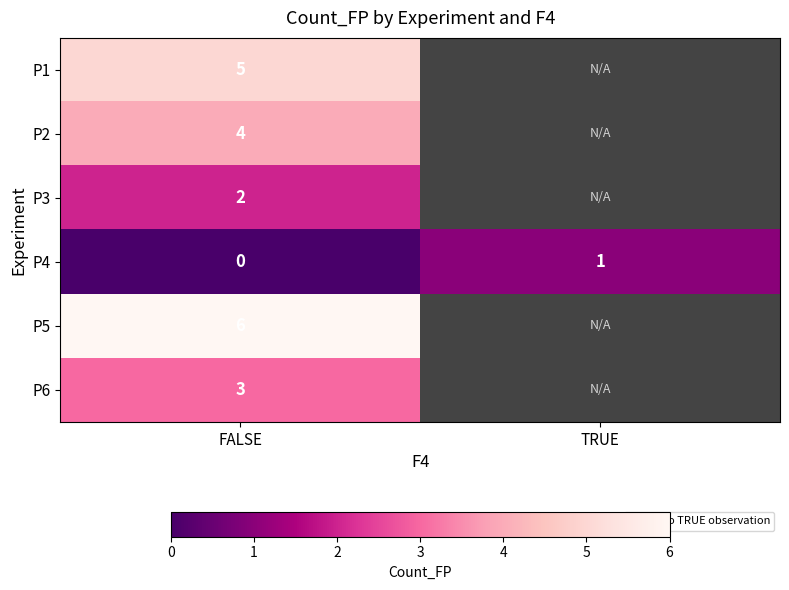

At FALSE, list the series in order from smallest to largest.

P4, P3, P6, P2, P1, P5